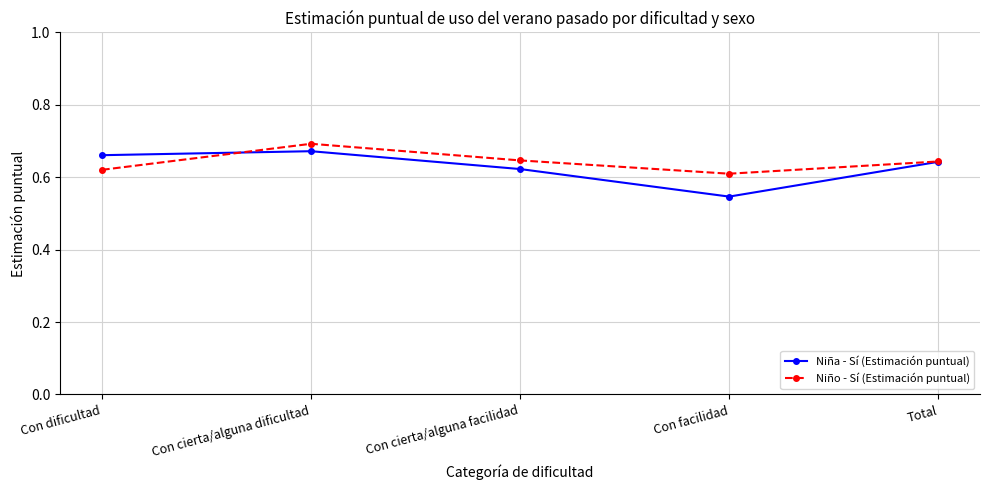

How many distinct data groups are displayed?

2